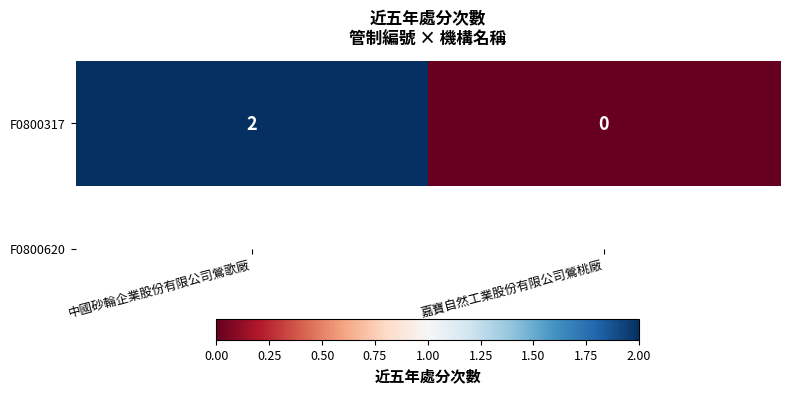

The chart shows a value of 0 at 嘉寶自然工業股份有限公司鶯桃廠. True or false?

True